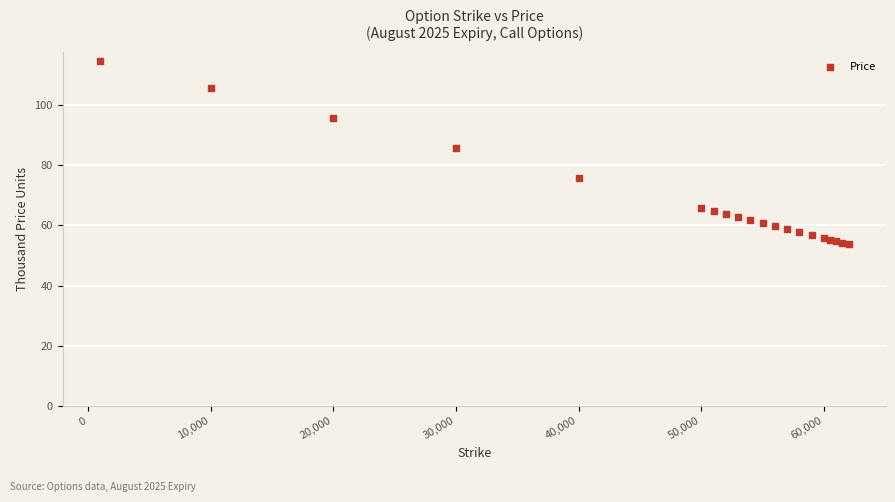

What Y value in the scatter plot is closest to 84?

85.6